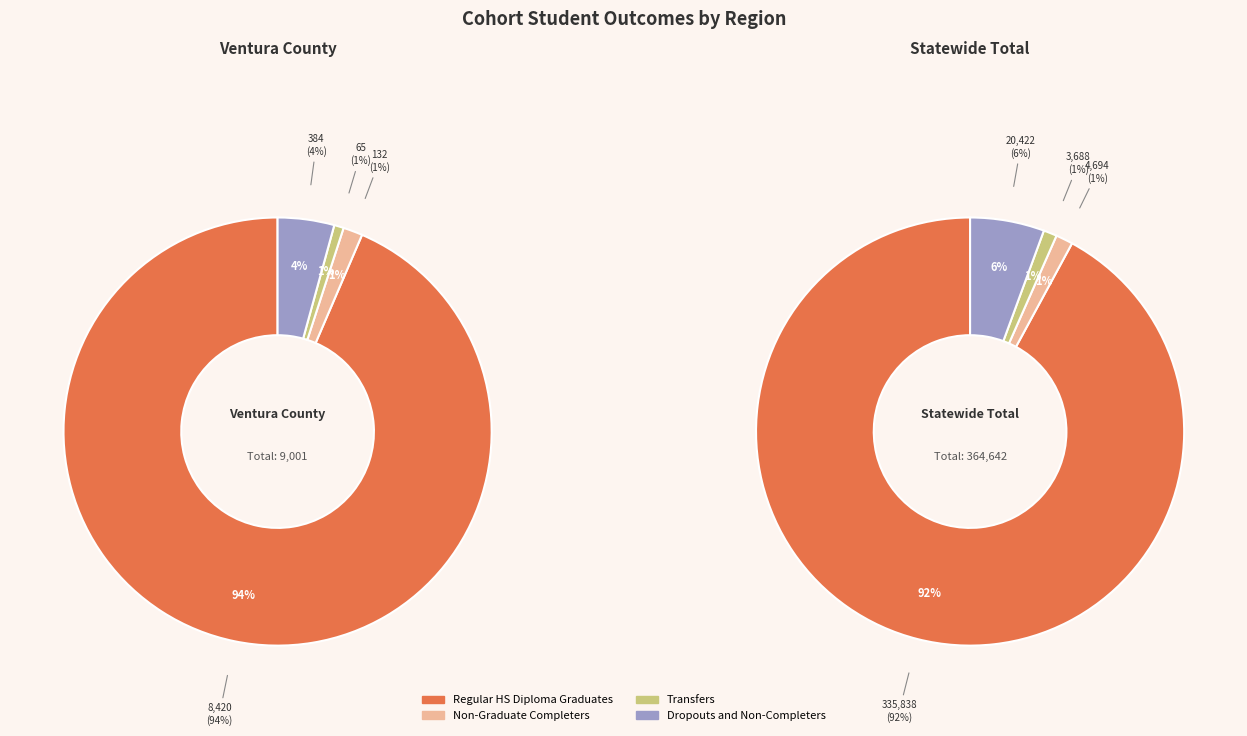

The Statewide Total slice represents 99% of the pie. True or false?

False